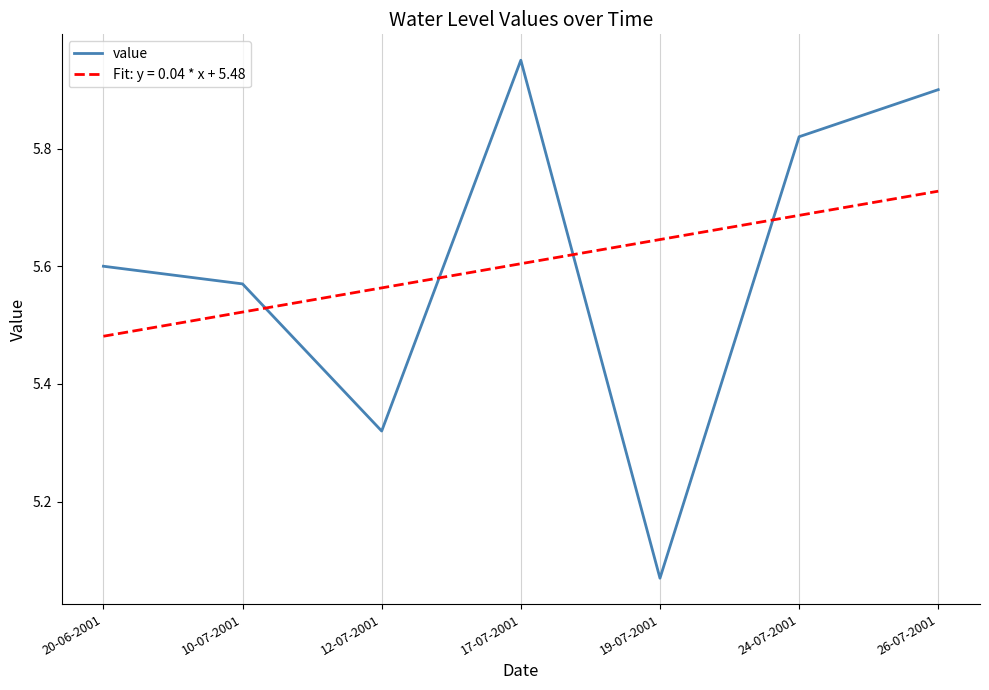

The value of value at 20-06-2001 is 5.6. True or false?

True